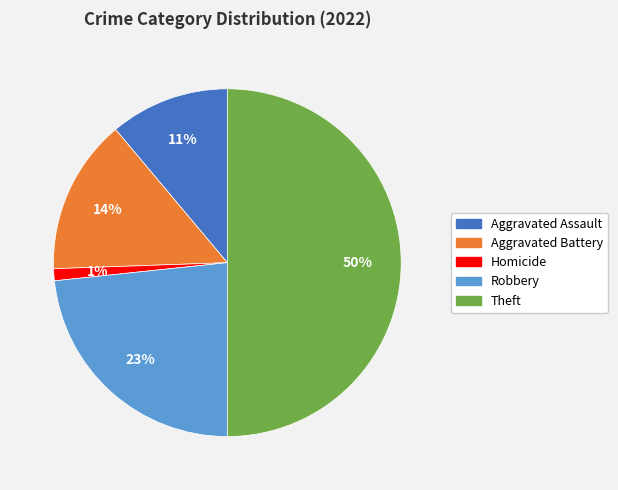

To the nearest percent, what is the average slice percentage?

20%